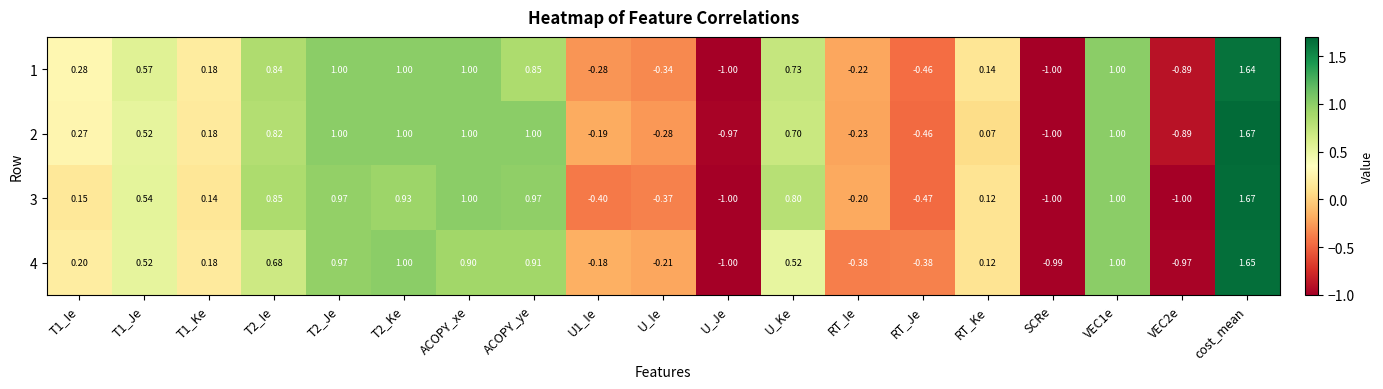

Rank the series by their average value, from highest to lowest.

2, 1, 3, 4